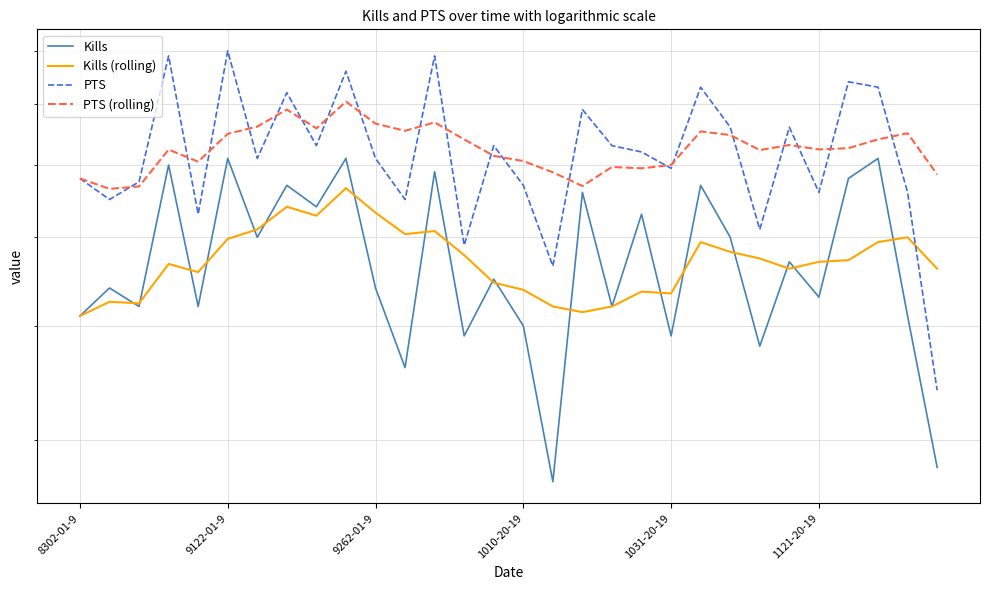

What is the minimum value shown in the chart?

27.0